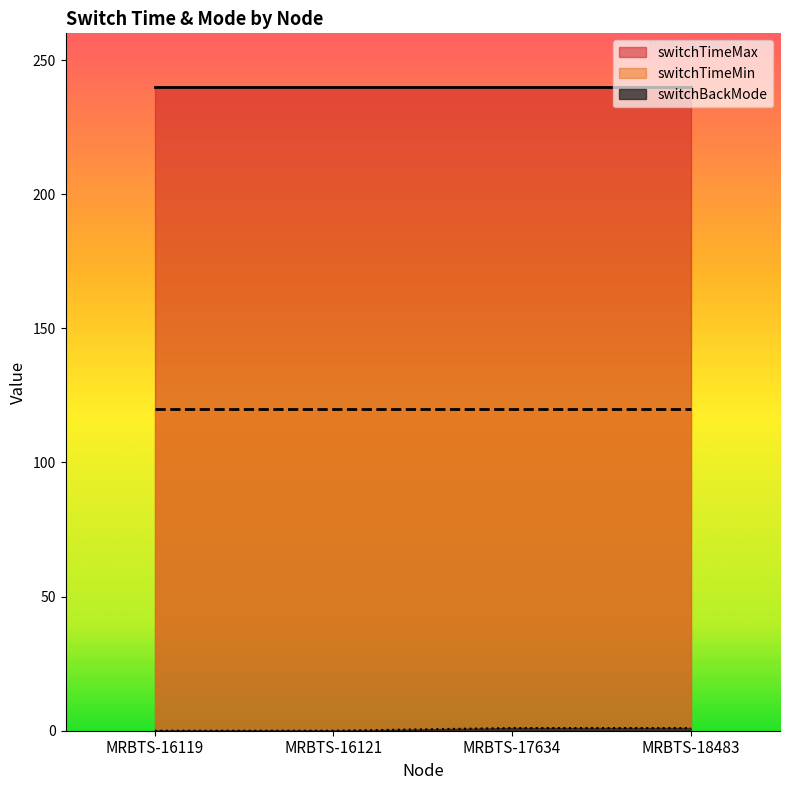

What is the sum of the switchTimeMin values at MRBTS-18483 and MRBTS-16119?

240